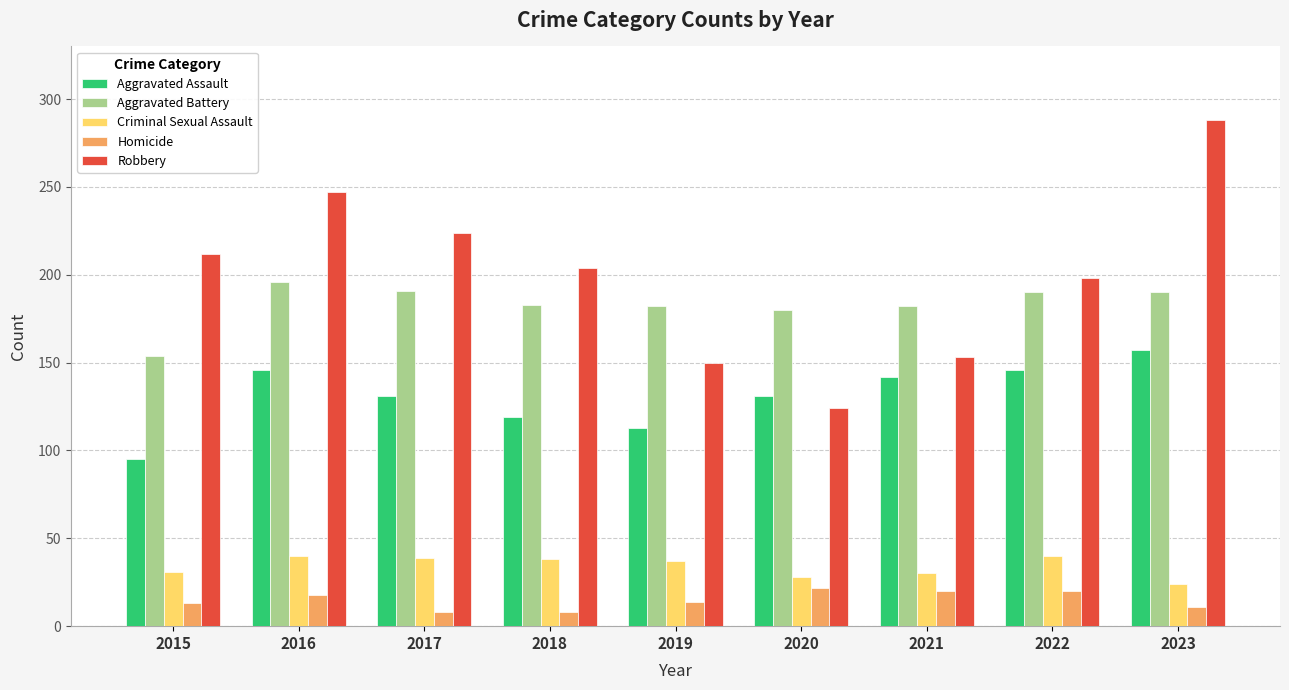

Which series has the largest total across all categories?

Robbery